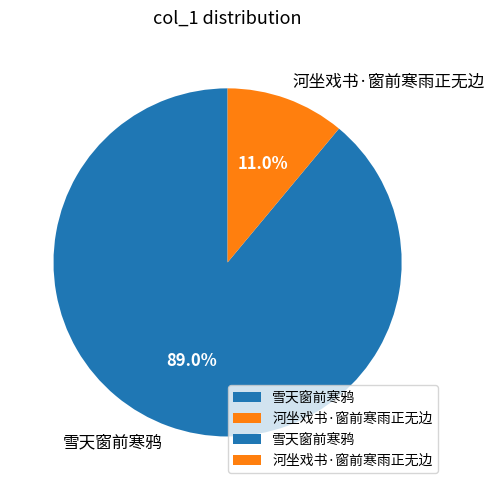

To the nearest percent, what percentage of the pie is 雪天窗前寒鸦?

89%